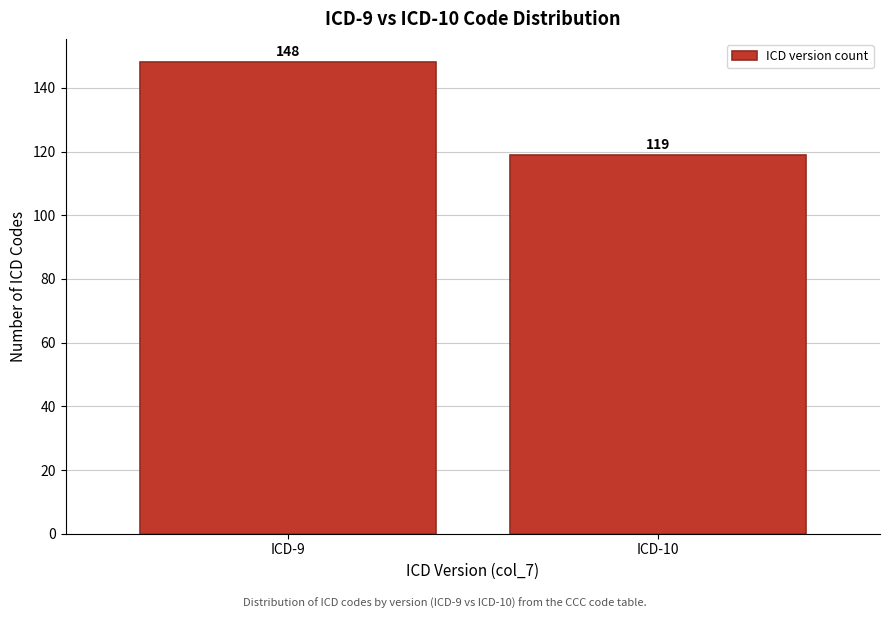

Reading left to right, transcribe all the data shown in this chart.

ICD-9=148	ICD-10=119